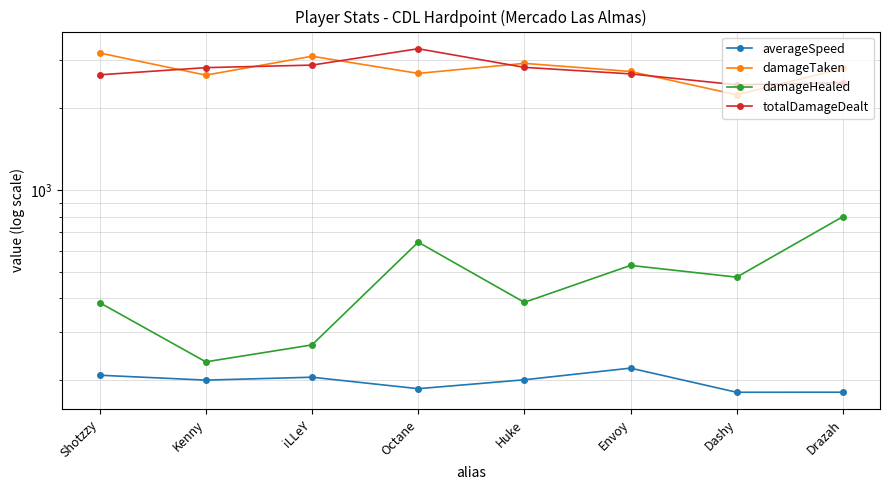

How many data points in totalDamageDealt are less than 2819?

4